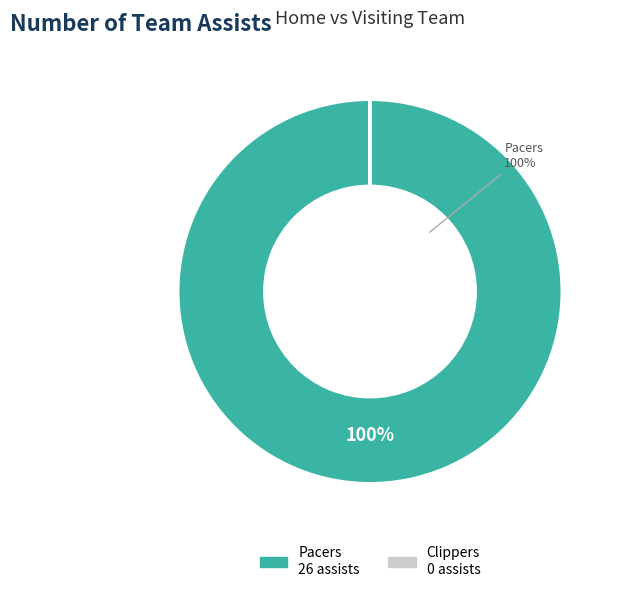

Which category has the biggest portion of the pie?

Pacers